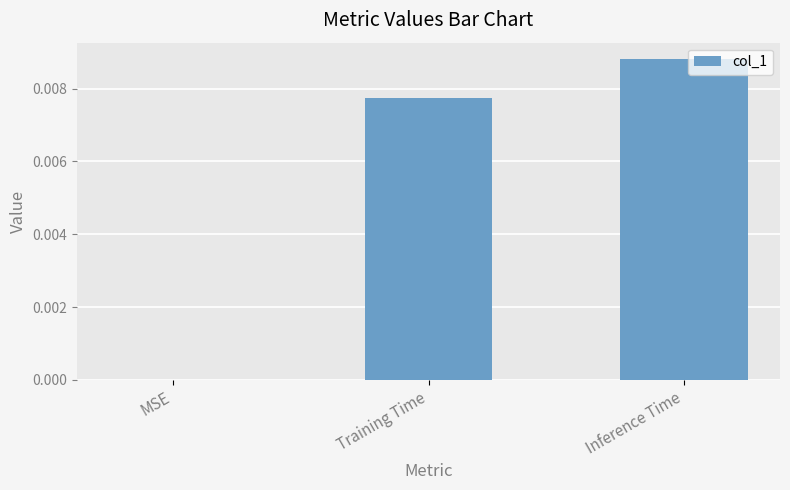

Which category has the highest value across all series?

Inference Time